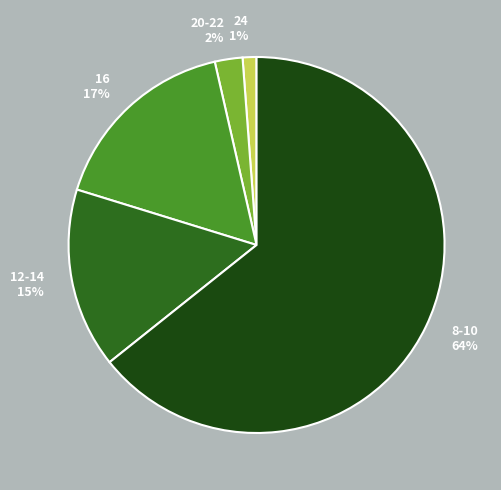

Which category accounts for the majority?

8-10